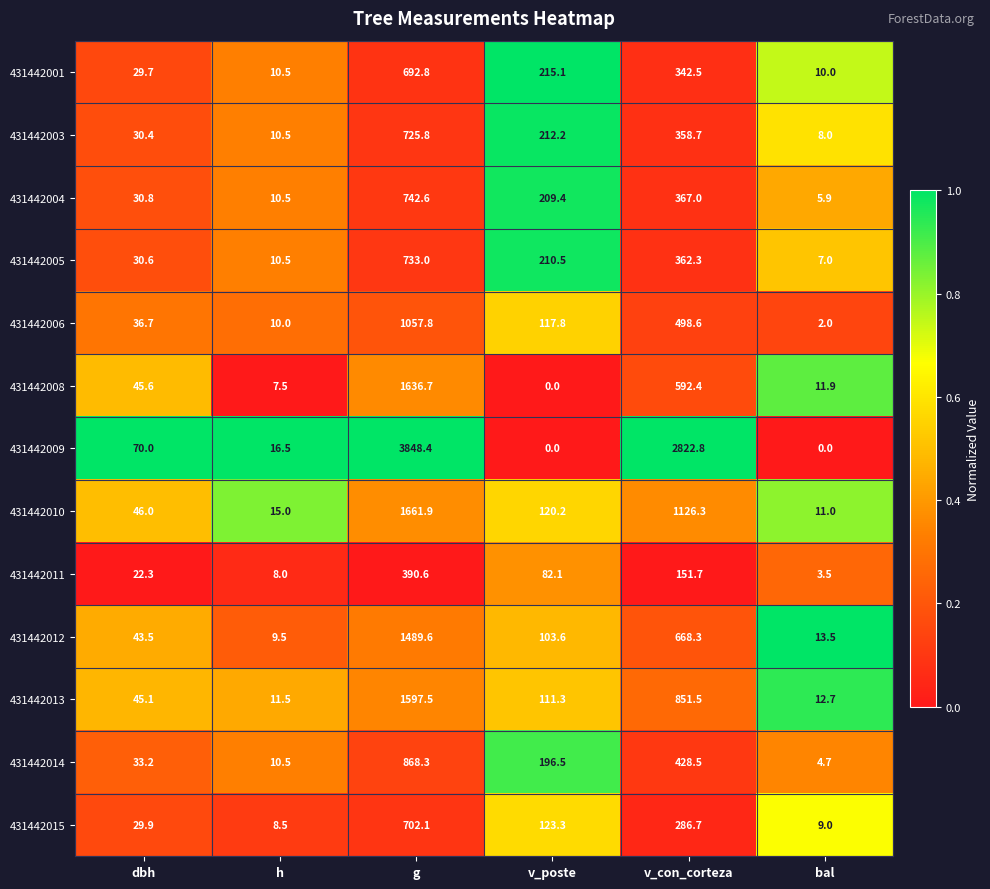

Is the value of 431442010 at v_poste greater than the value of 431442004 at v_con_corteza?

No